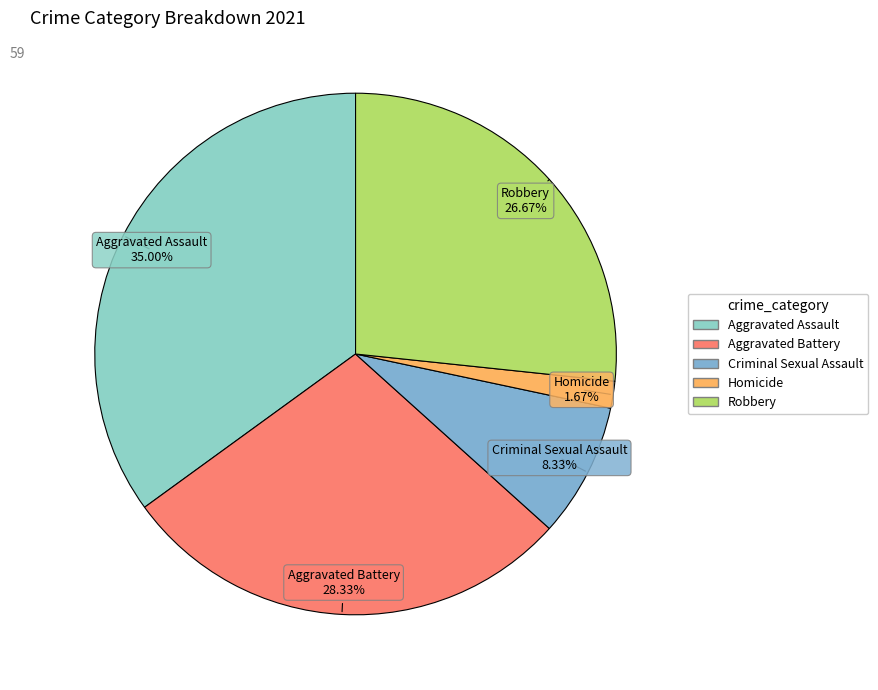

Is there a majority slice in this chart?

No